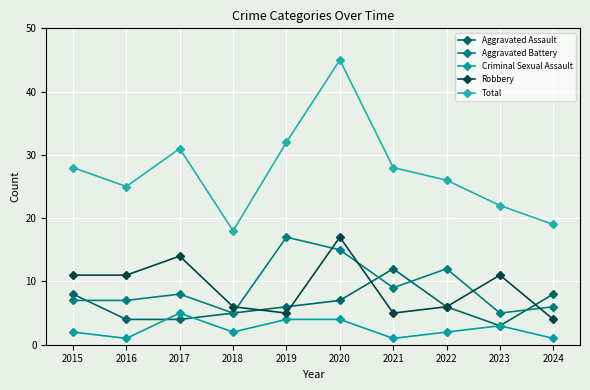

What is the sum of all Aggravated Assault values?

63